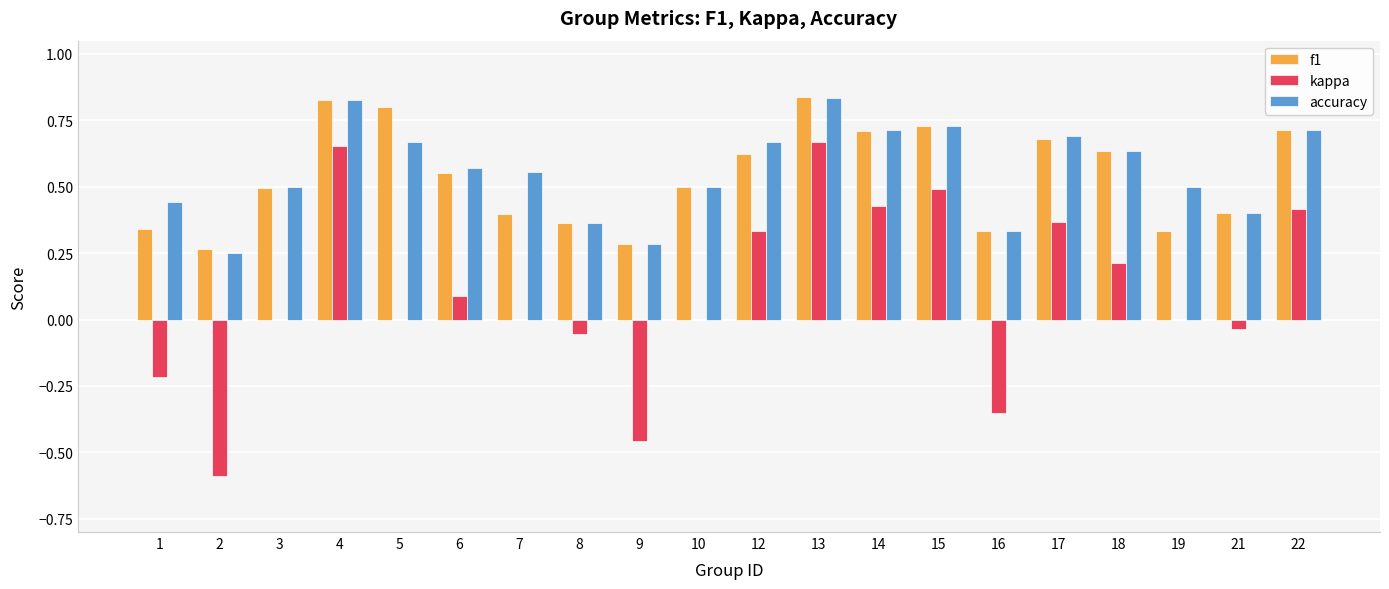

What is the total value across all series at 17?

1.7